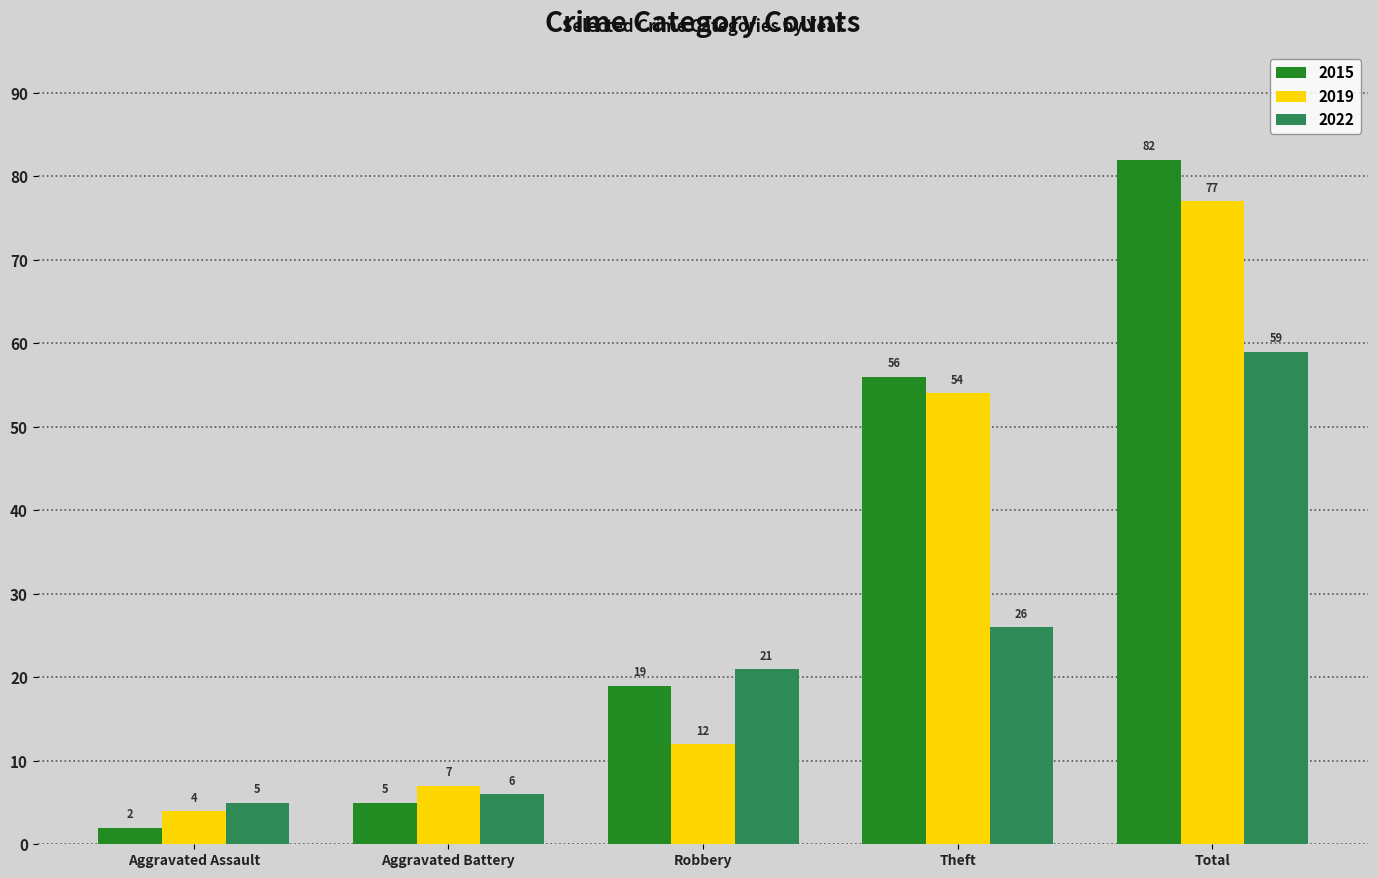

Where is 2015 nearest to the value 42?

Theft